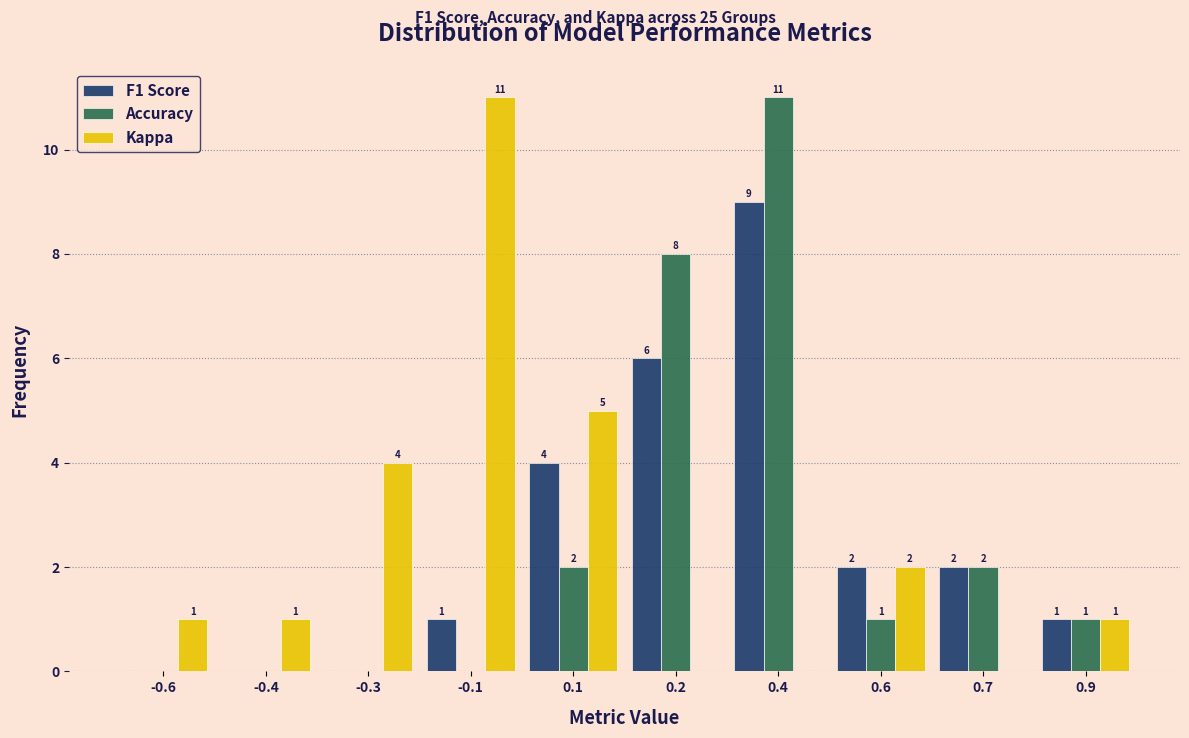

Reading right to left, what are all the values shown in this chart?

F1 Score: 0.9=1	0.7=2	0.6=2	0.4=9	0.2=6	0.1=4	-0.1=1	-0.3=0	-0.4=0	-0.6=0
Accuracy: 0.9=1	0.7=2	0.6=1	0.4=11	0.2=8	0.1=2	-0.1=0	-0.3=0	-0.4=0	-0.6=0
Kappa: 0.9=1	0.7=0	0.6=2	0.4=0	0.2=0	0.1=5	-0.1=11	-0.3=4	-0.4=1	-0.6=1